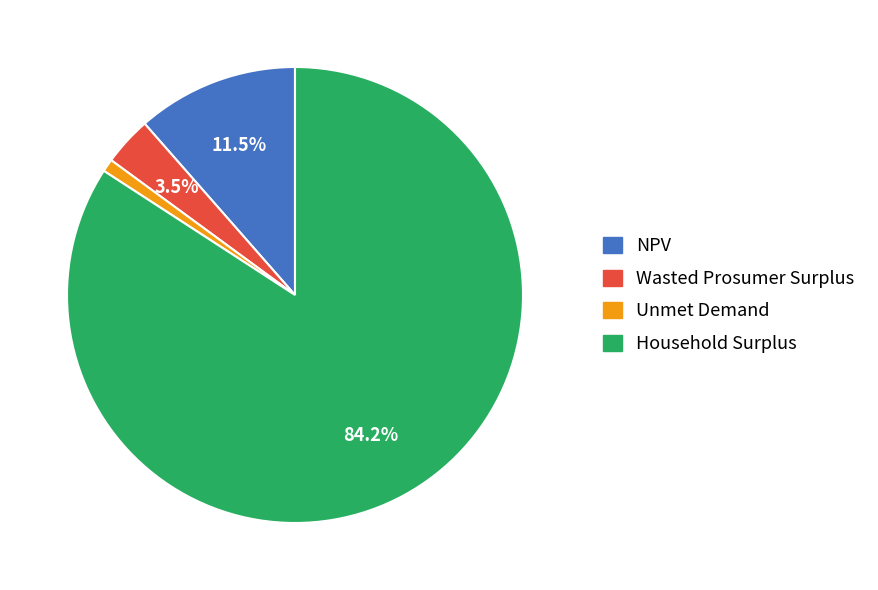

Which has a higher value, NPV or Wasted Prosumer Surplus?

NPV